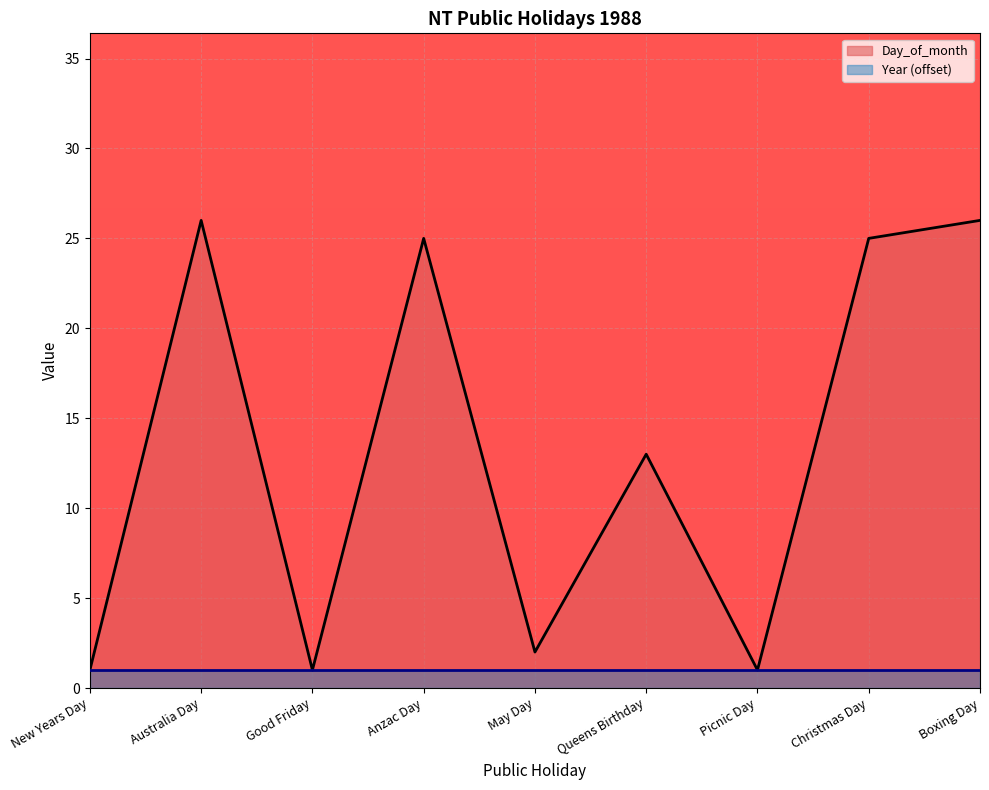

Does the chart display data point markers on the line(s)?

No